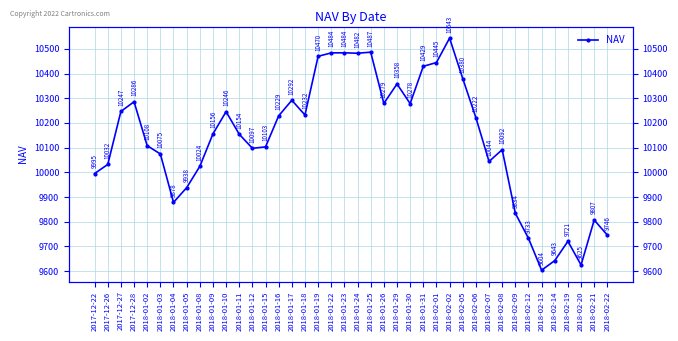

List the labels in order of value, largest first.

2018-02-02, 2018-01-25, 2018-01-23, 2018-01-22, 2018-01-24, 2018-01-19, 2018-02-01, 2018-01-31, 2018-02-05, 2018-01-29, 2018-01-17, 2017-12-28, 2018-01-26, 2018-01-30, 2017-12-27, 2018-01-10, 2018-01-18, 2018-01-16, 2018-02-06, 2018-01-09, 2018-01-11, 2018-01-02, 2018-01-15, 2018-01-12, 2018-02-08, 2018-01-03, 2018-02-07, 2017-12-26, 2018-01-08, 2017-12-22, 2018-01-05, 2018-01-04, 2018-02-09, 2018-02-21, 2018-02-22, 2018-02-12, 2018-02-19, 2018-02-14, 2018-02-20, 2018-02-13